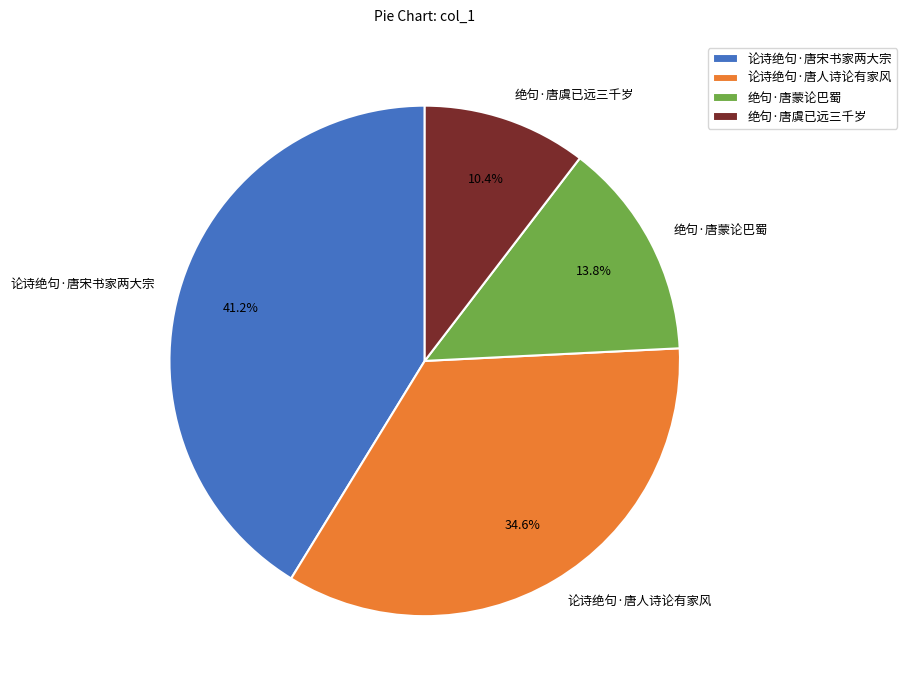

Does any single category account for the majority?

No